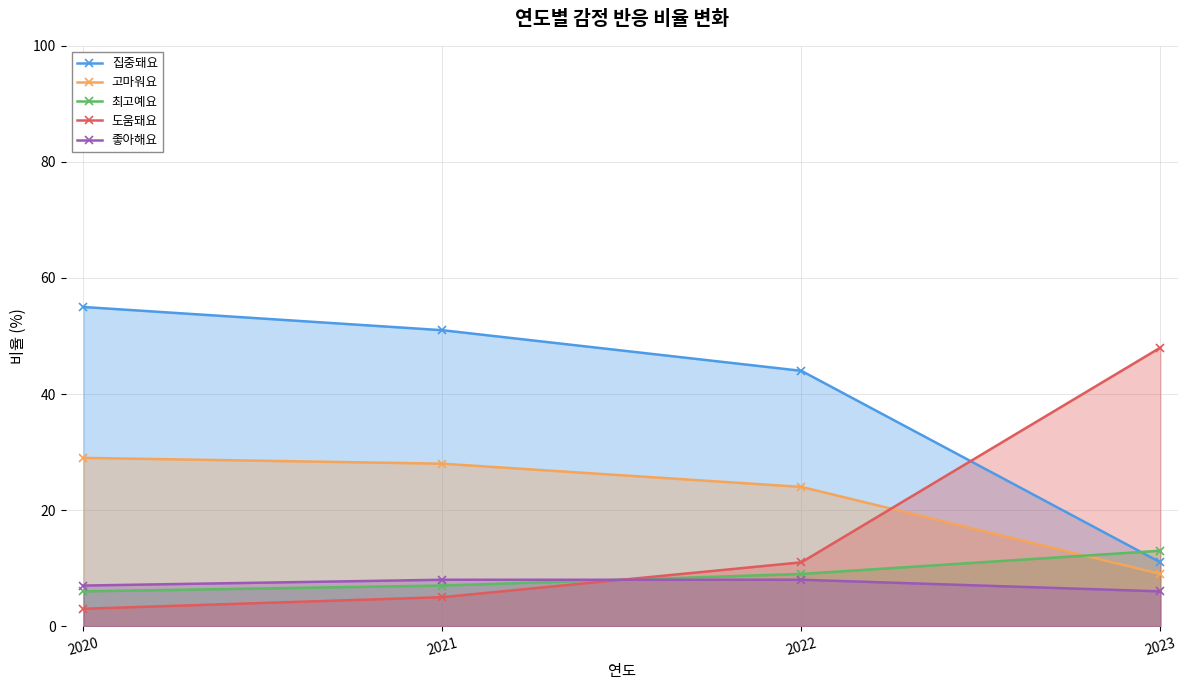

At 2021, list the series in order from largest to smallest.

집중돼요, 고마워요, 좋아해요, 최고예요, 도움돼요